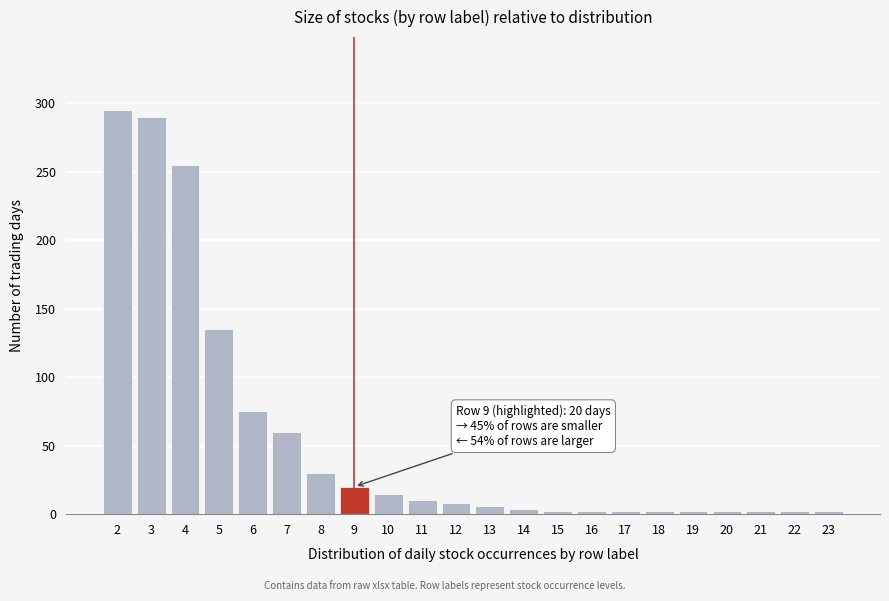

Reading left to right, extract all data points from this chart.

2=295	3=290	4=255	5=135	6=75	7=60	8=30	9=20	10=15	11=10	12=8	13=6	14=4	15=2	16=2	17=2	18=2	19=2	20=2	21=2	22=2	23=2